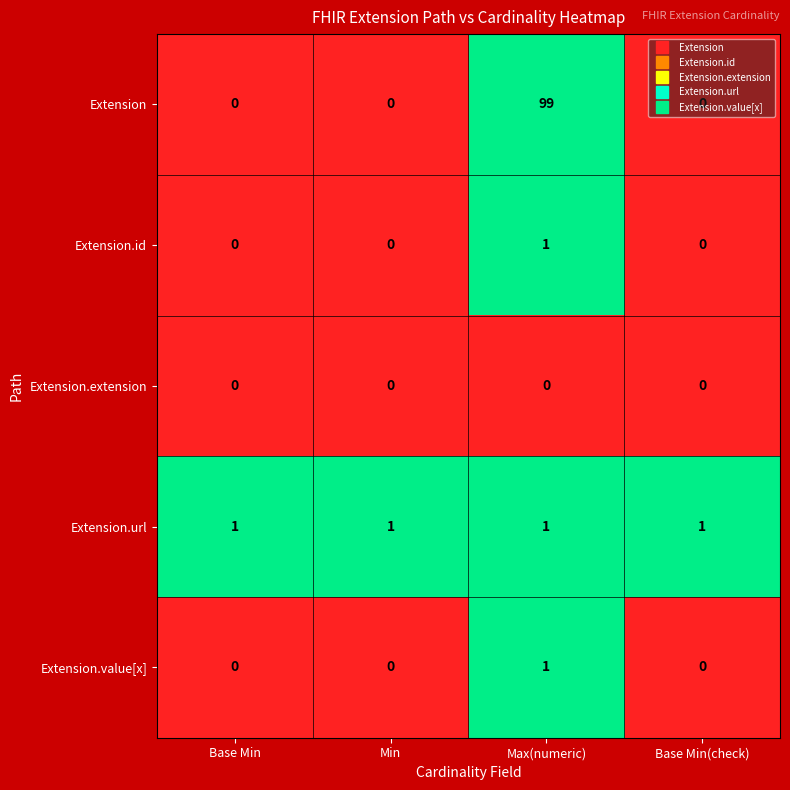

Which series has the largest total across all categories?

Extension